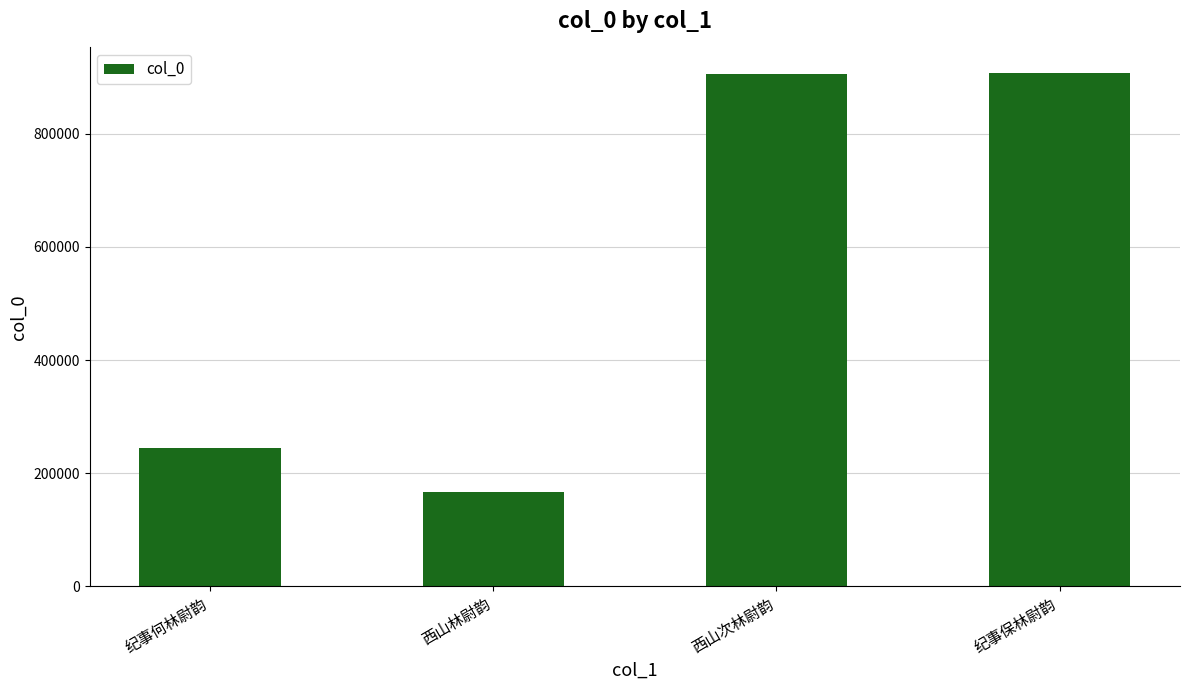

What is the change in value from 西山次林尉韵 to 纪事保林尉韵?

+954